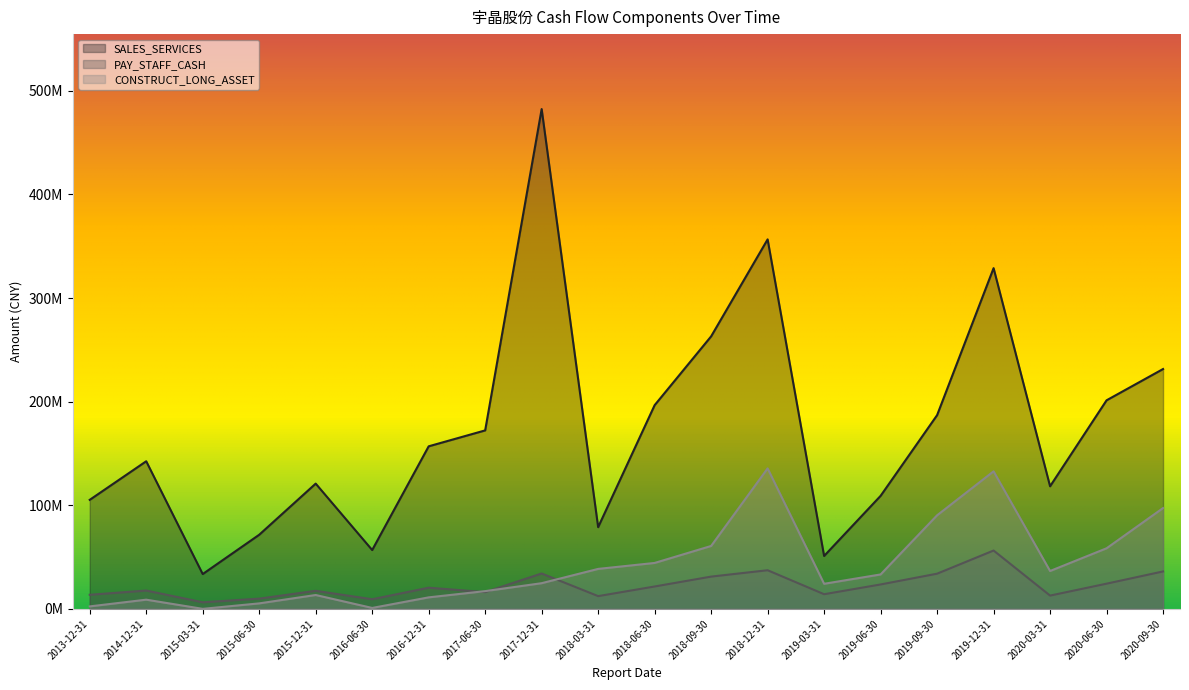

What is the label of the 3rd point from the left?

2015-03-31